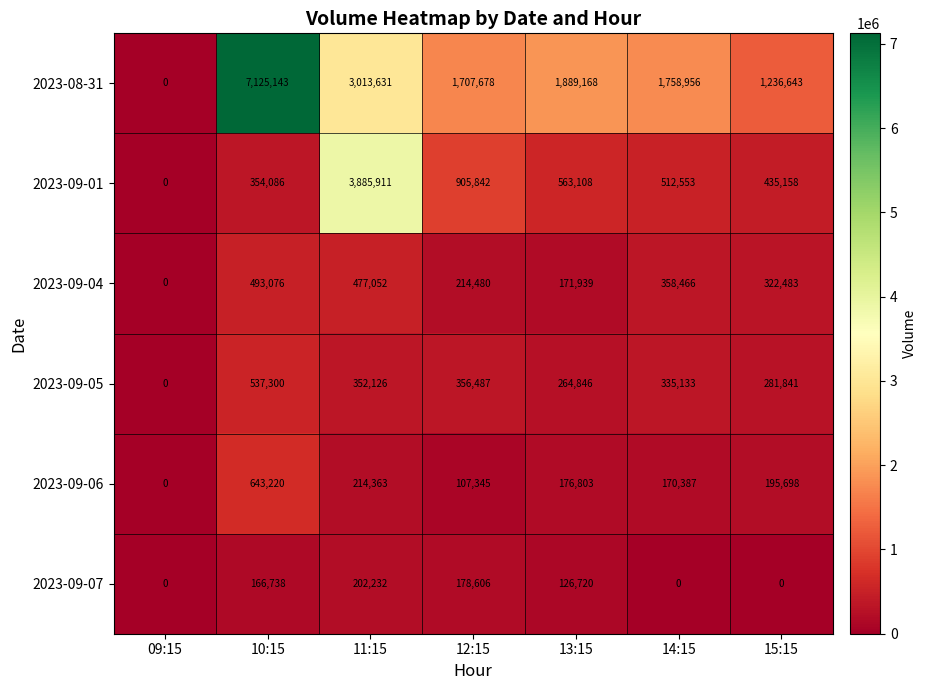

How many values in 2023-09-04 are above zero?

6